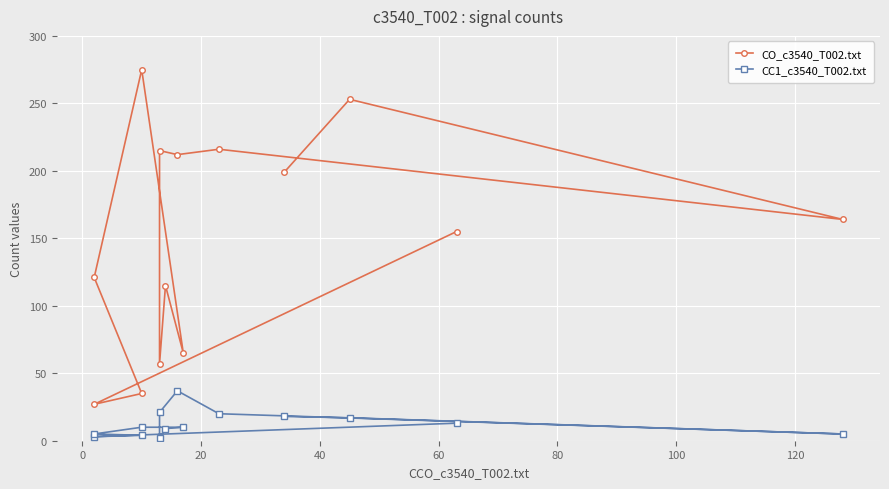

What is the total value across all series at 10?

236